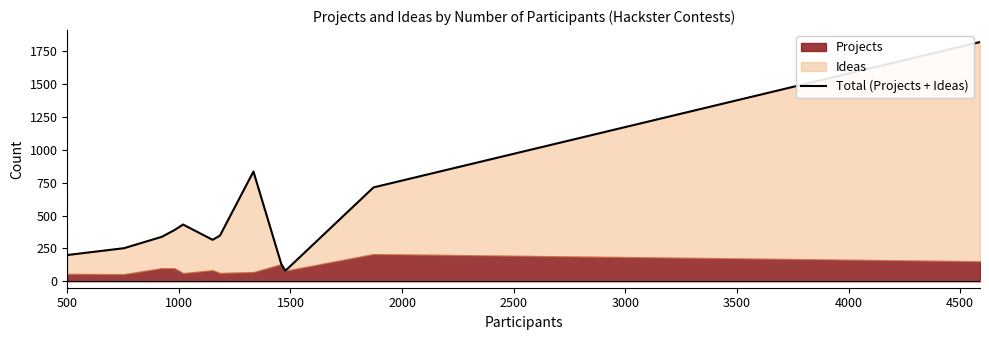

What is the minimum value shown in the chart?

79